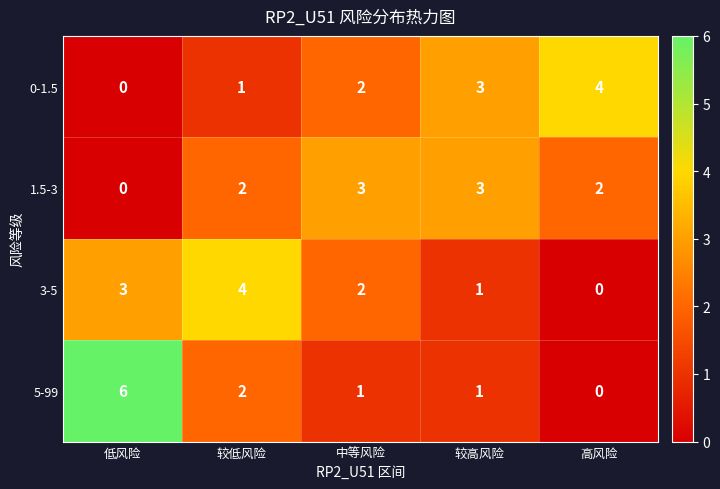

Count the 0-1.5 values in the range 1 to 3.

3